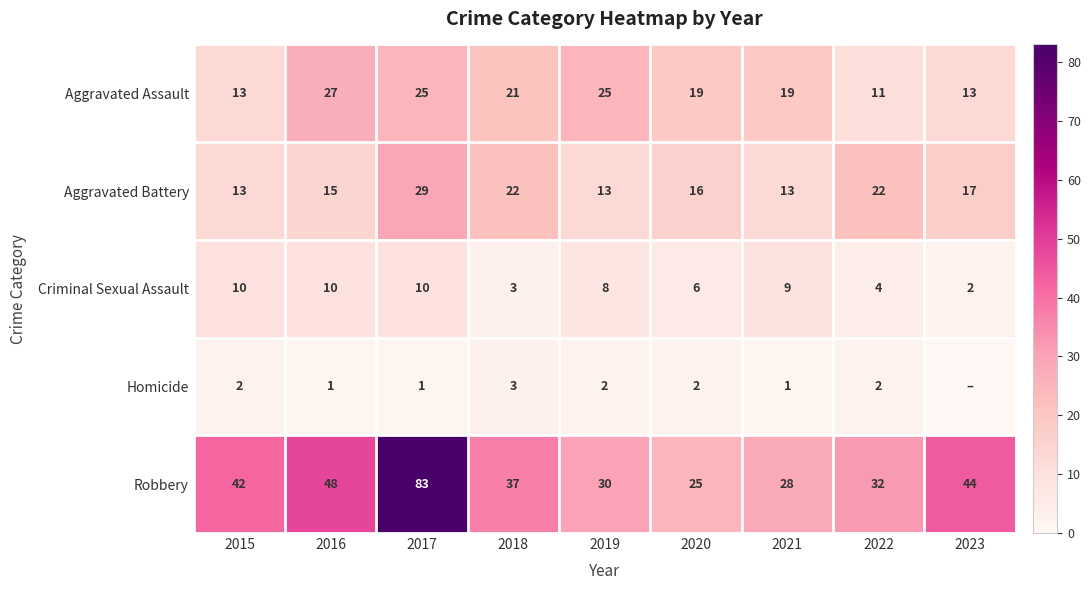

What is the average value of the Robbery series?

41